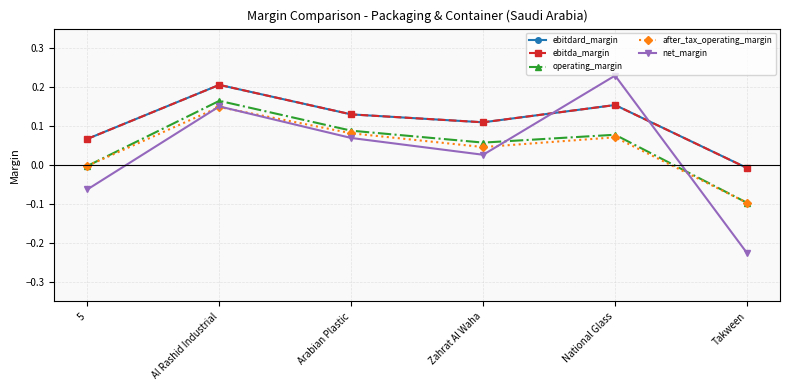

Is this an area chart (filled region under the line)?

No